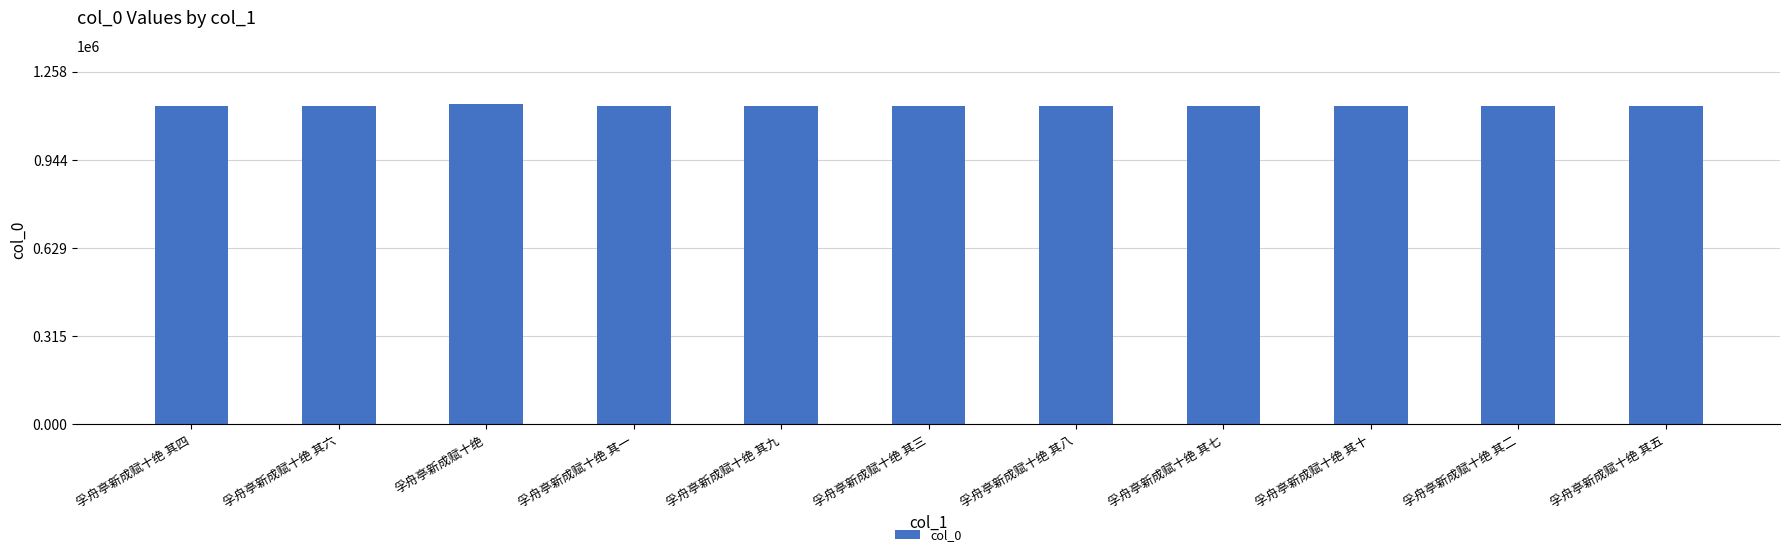

True or false: the data shows 1134031 at 孚舟亭新成赋十绝 其五.

True